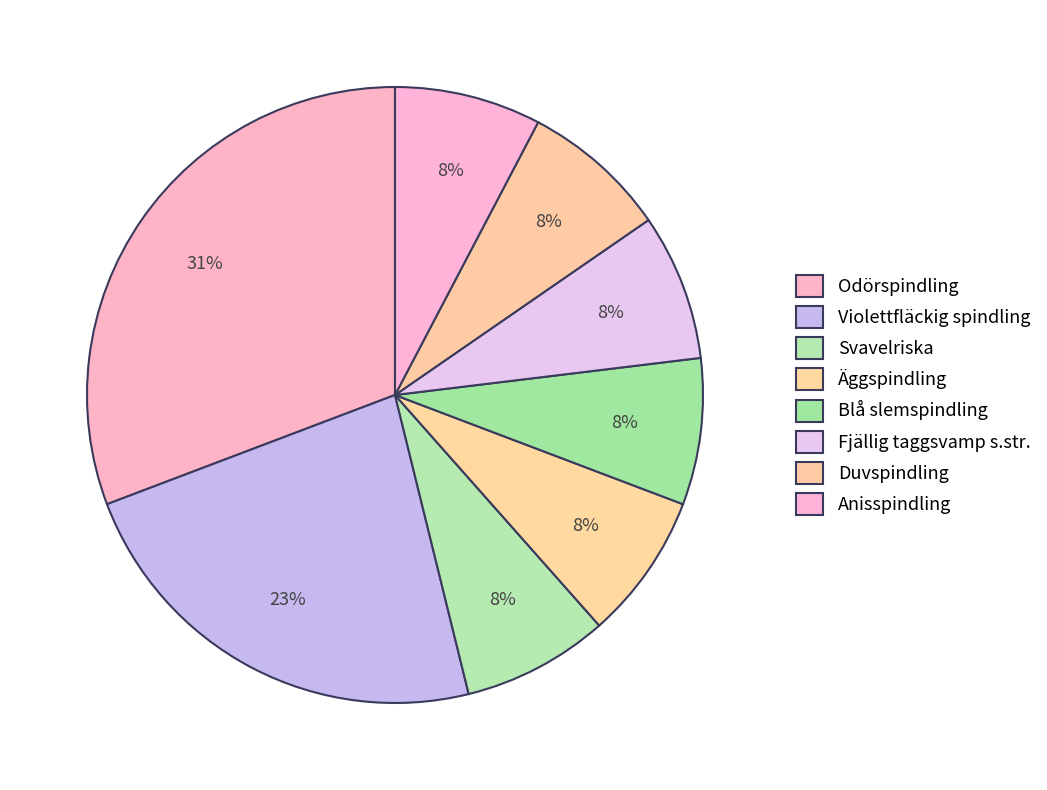

What is the largest slice in the pie chart?

Odörspindling